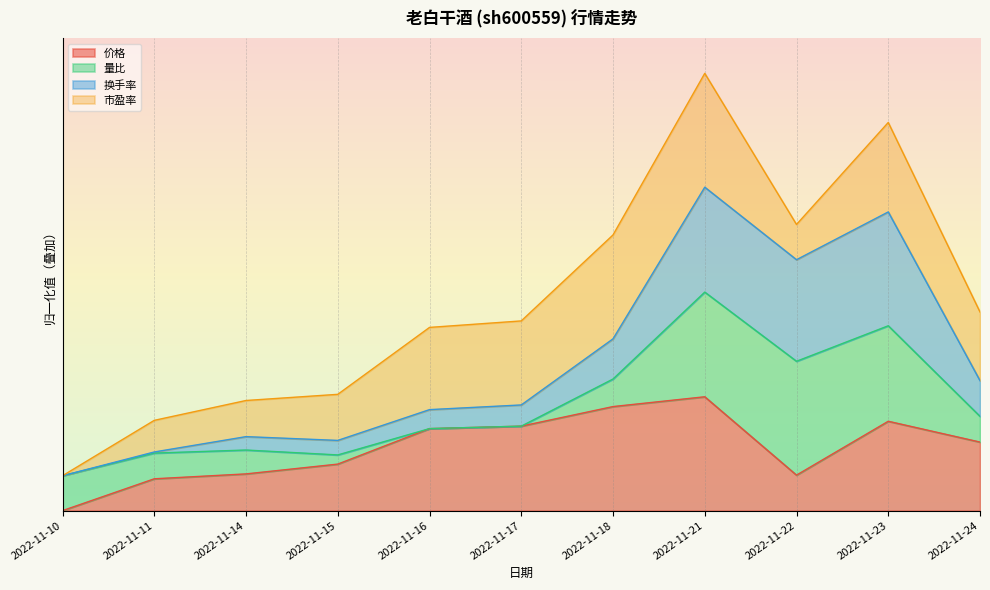

What are all the series names shown in the legend?

价格, 量比, 换手率, 市盈率